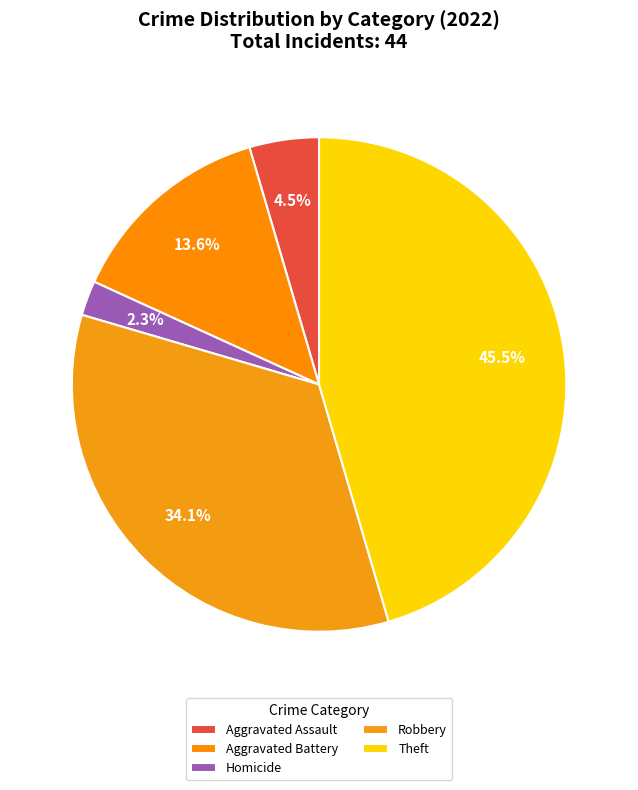

Which category has the smallest portion of the pie?

Homicide